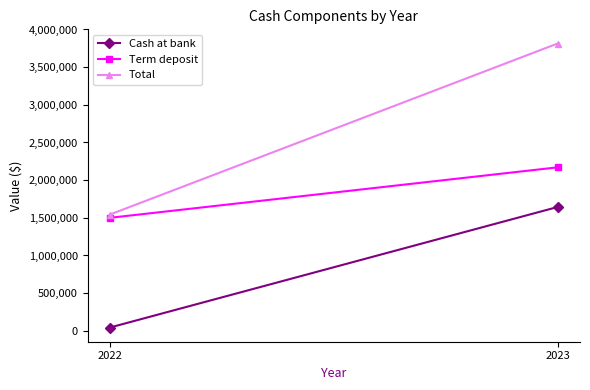

What is the sum of all Total values?

5357123